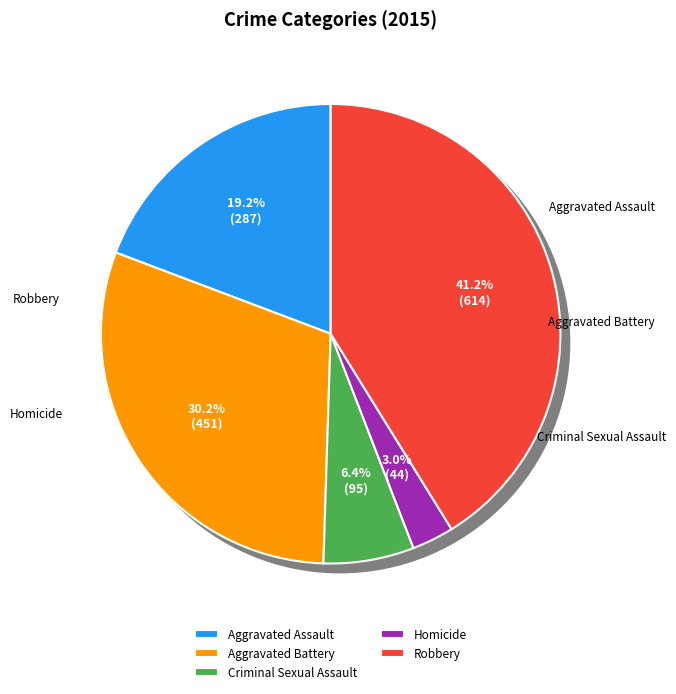

Approximately how many times larger is the value at Robbery compared to Aggravated Battery?

1.4